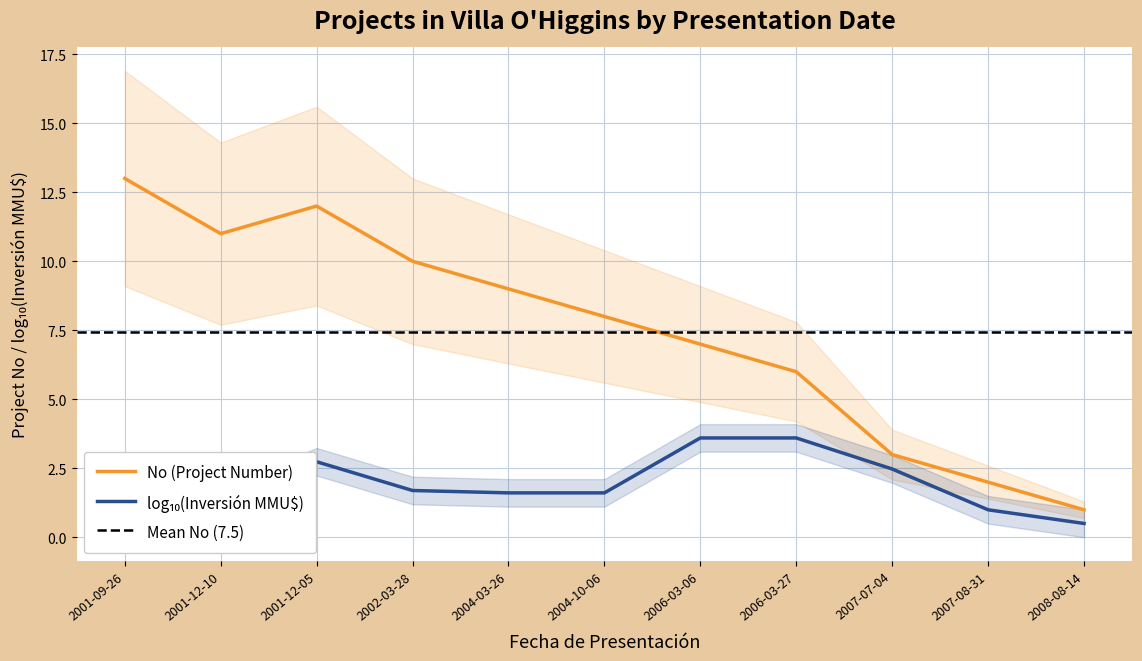

What is the change in value from 2001-09-26 to 2007-08-31?

-11